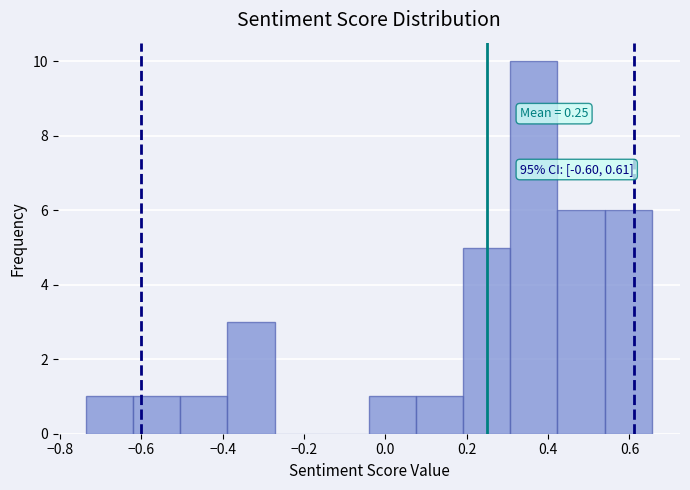

Over which range of the x-axis is the bar tallest?

0.30 to 0.42